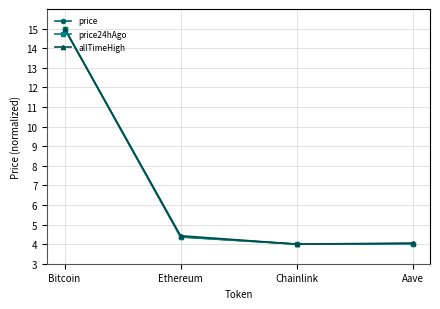

Is it true that allTimeHigh equals 4.1 at Aave?

True